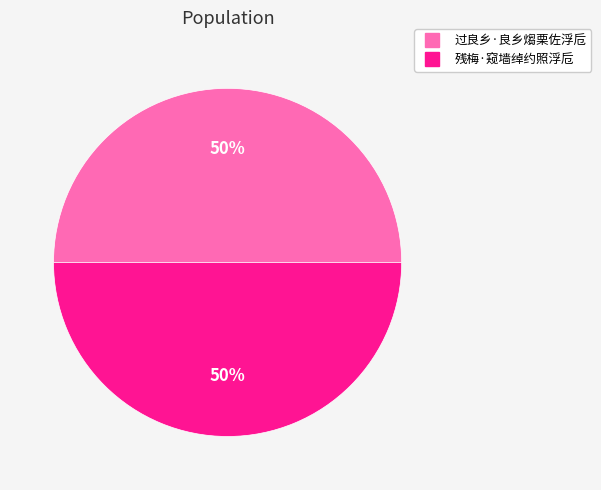

To the nearest percent, what portion does 残梅·窥墙绰约照浮卮 represent?

50%